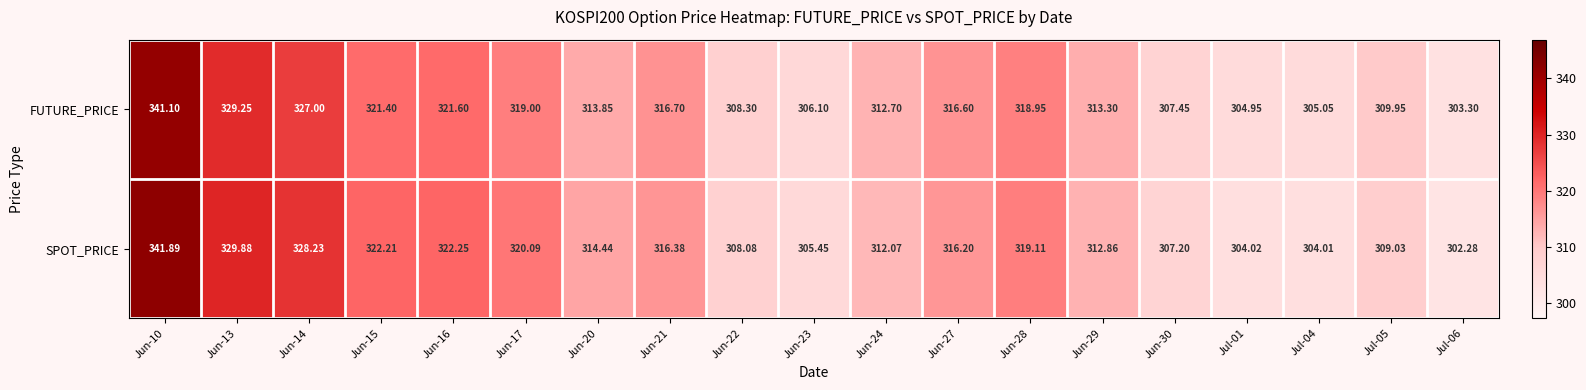

At which category does the chart reach its minimum across all series?

Jul-06